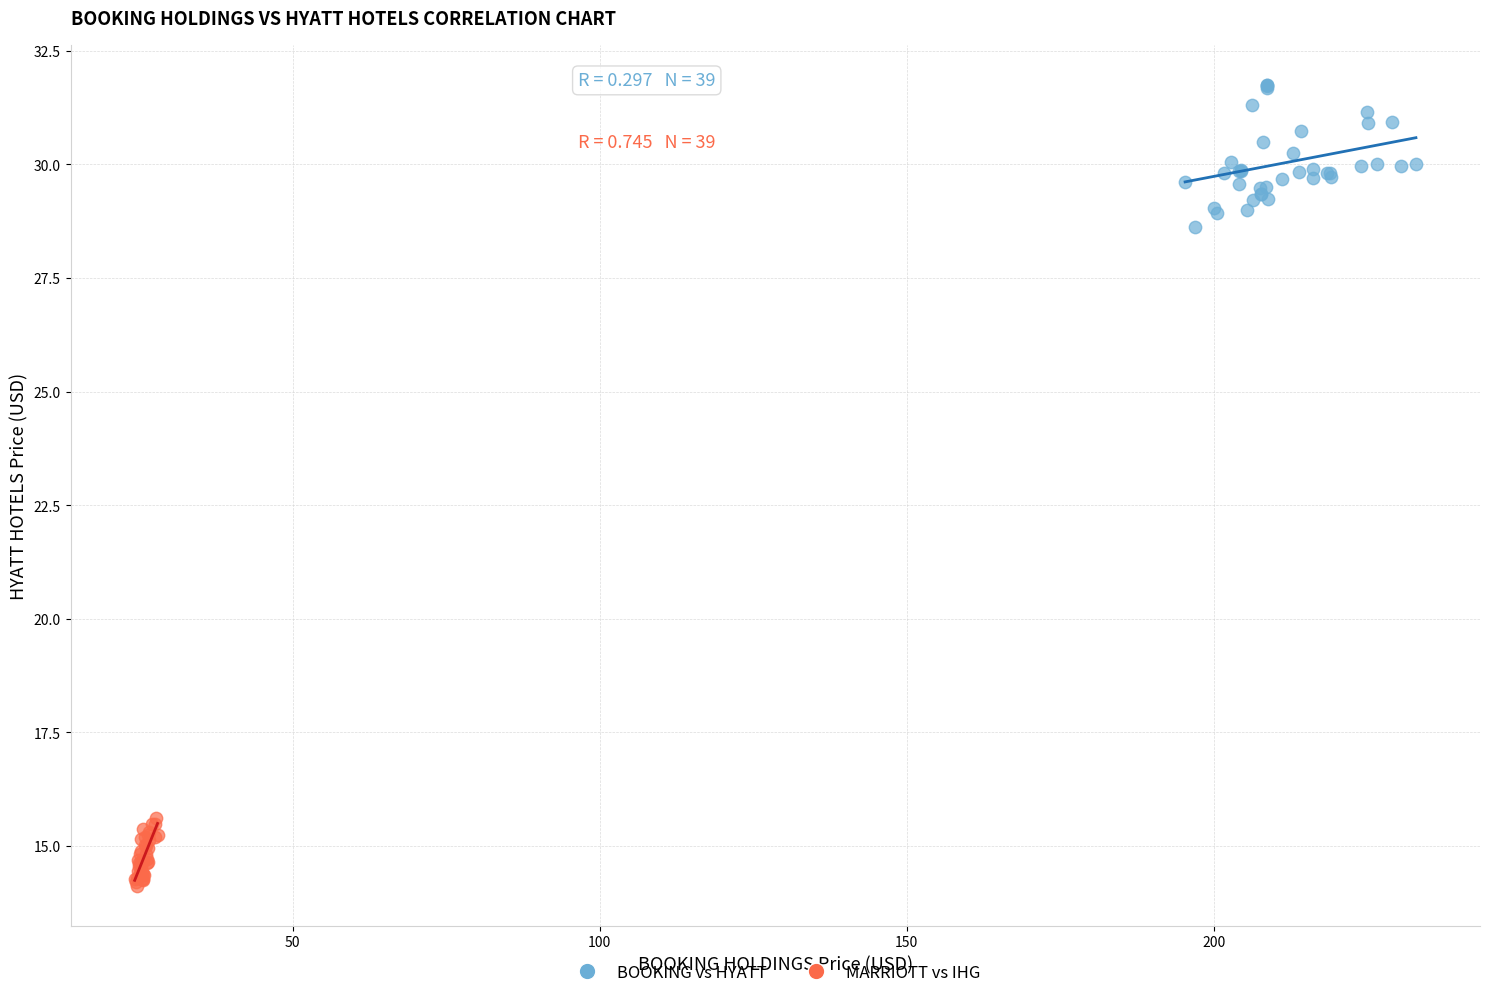

Which series contains the highest Y value?

BOOKING vs HYATT